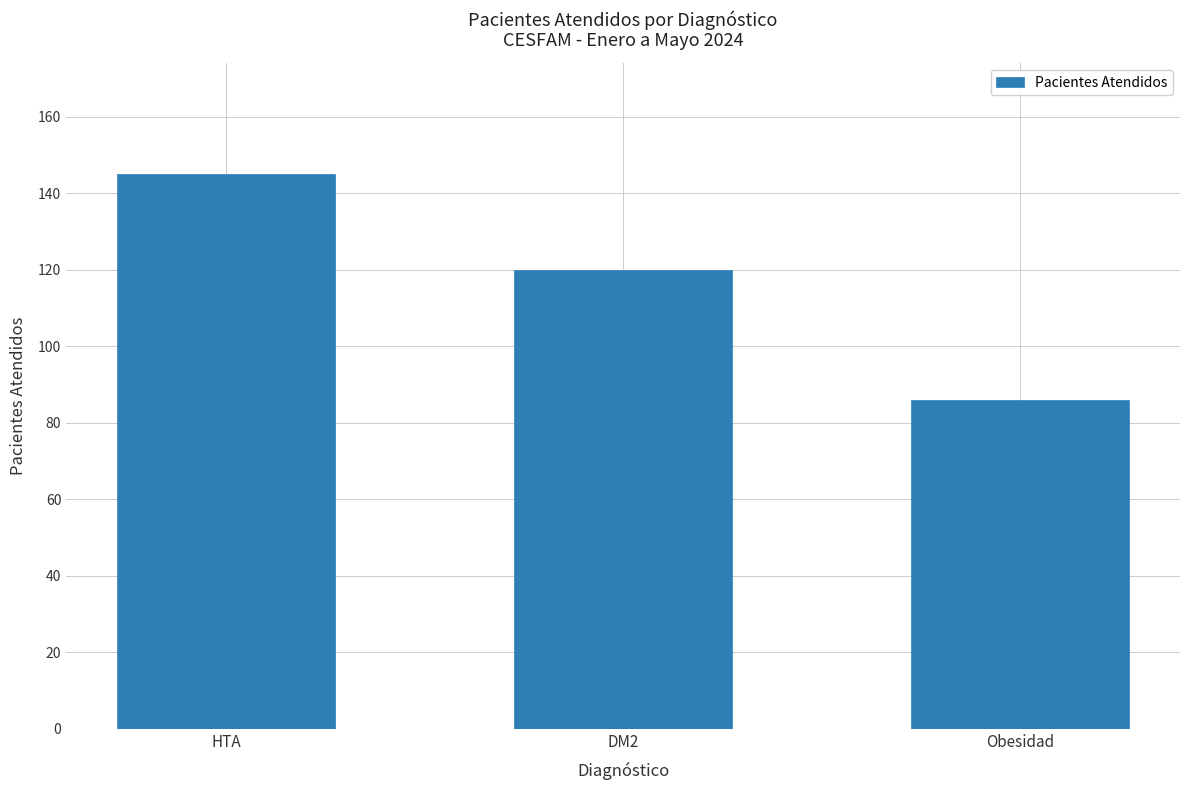

What position from the left is HTA?

1